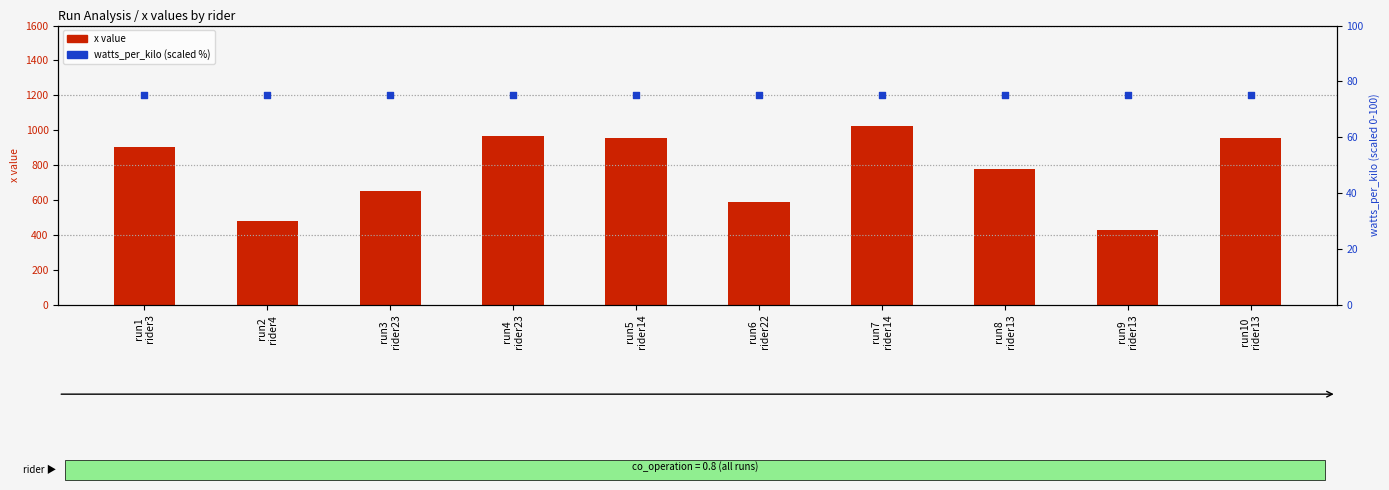

Which series has the largest total across all categories?

x (raw value)